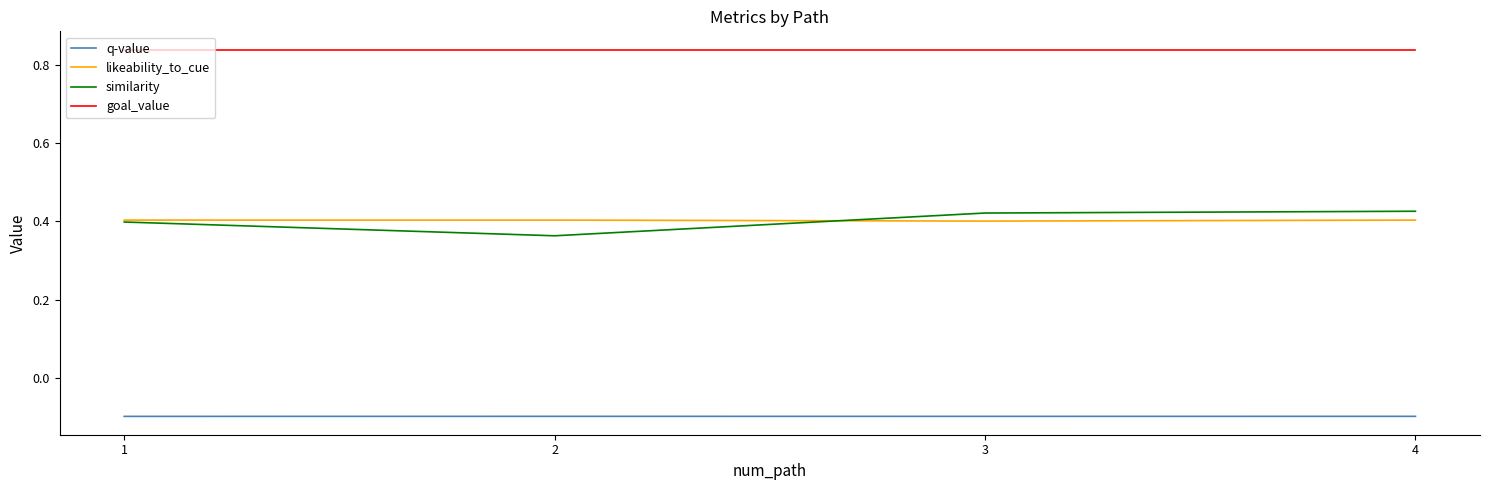

How many lines are shown in the chart?

4